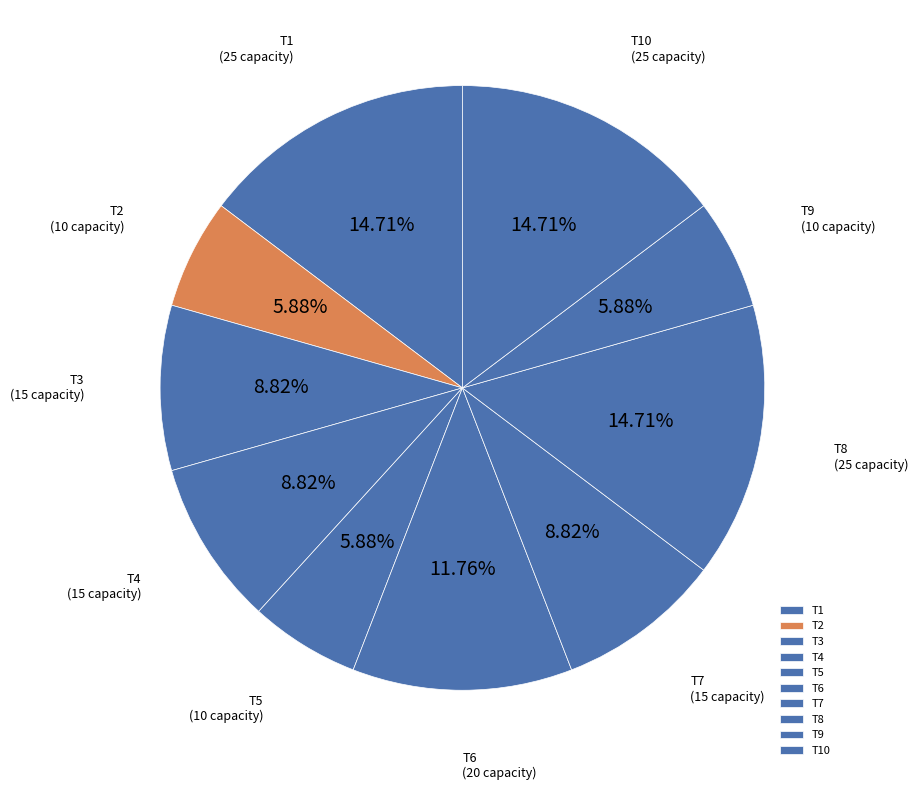

To the nearest percent, what percentage of the pie is T10?

15%